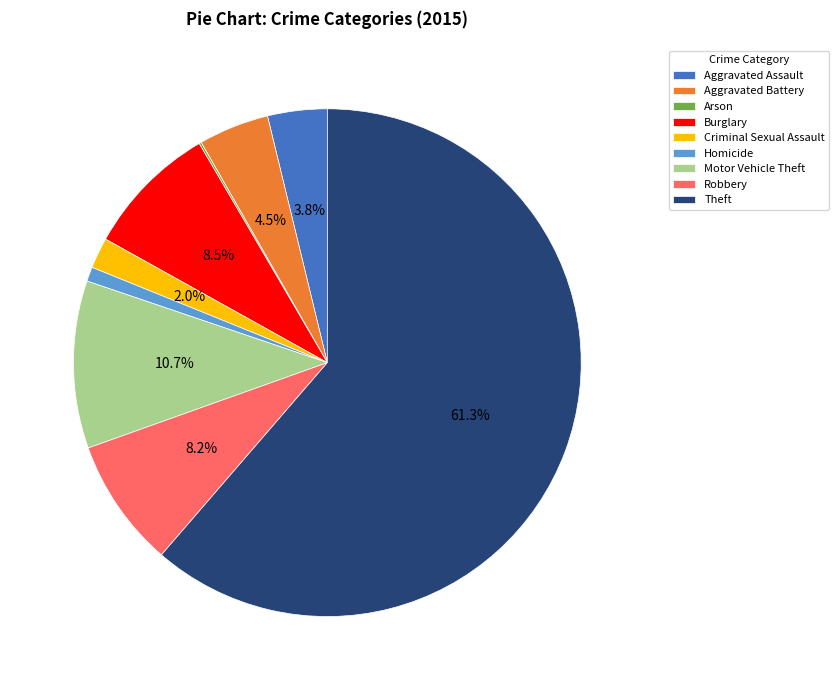

What is the majority slice?

Theft